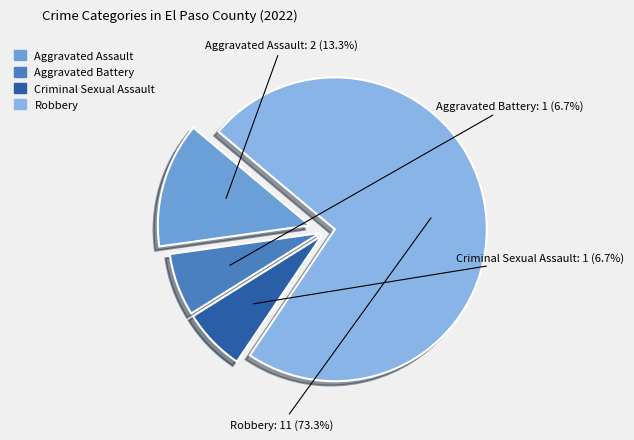

To the nearest percent, what is the average slice percentage?

25%